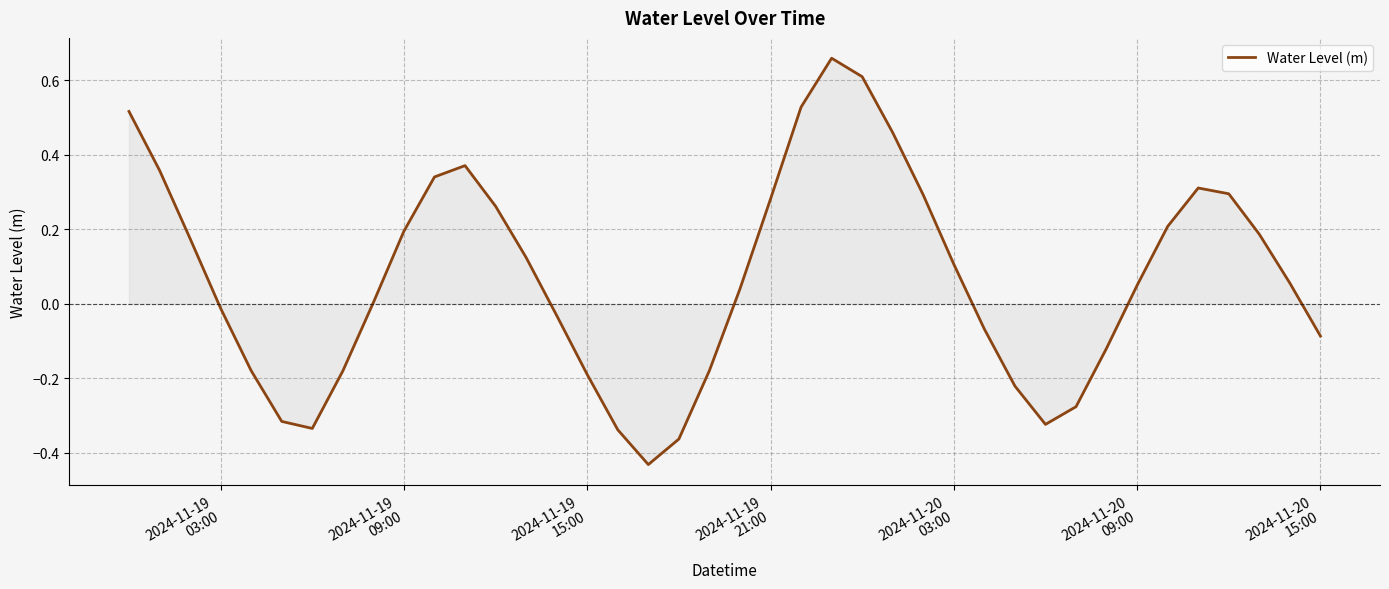

What is the difference between the maximum and minimum values?

1.1